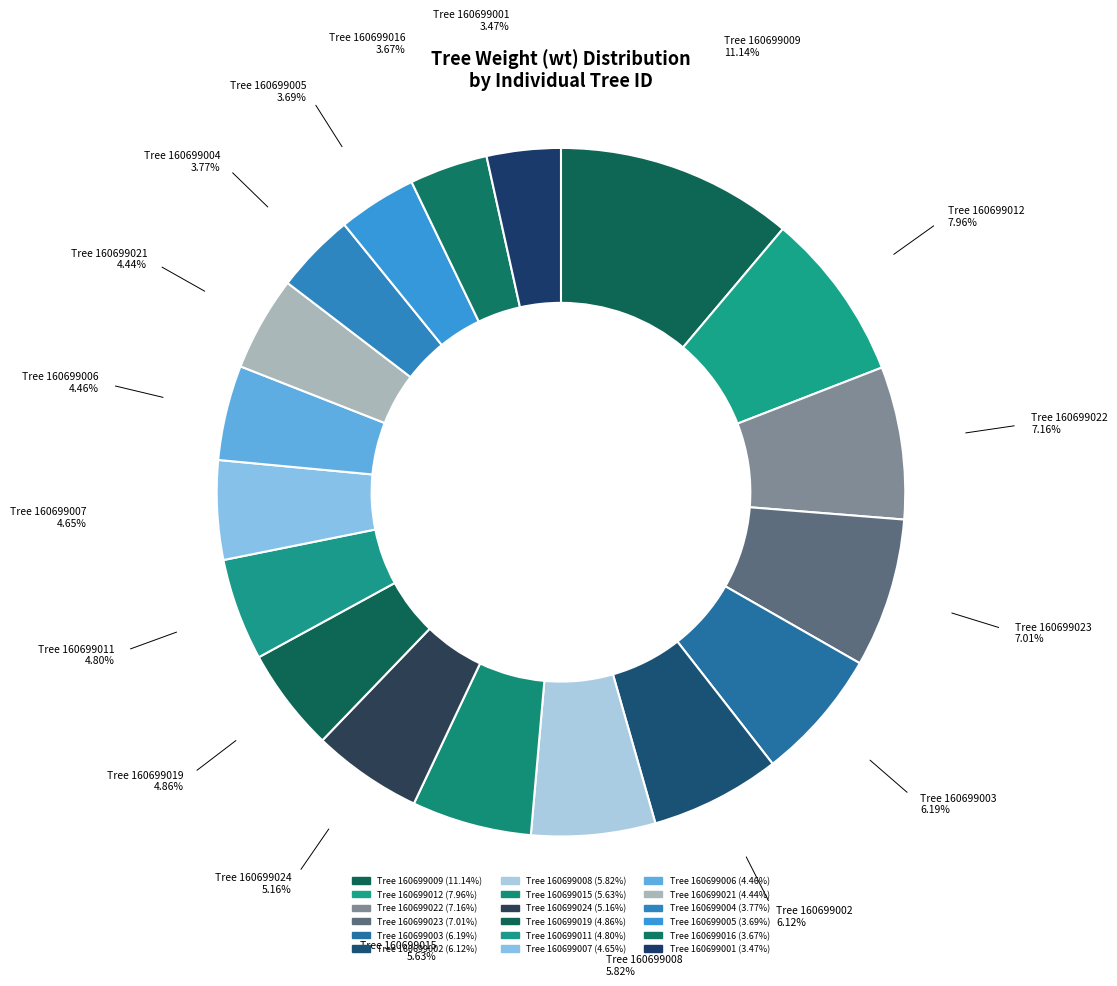

Which slice is the smallest?

160699001